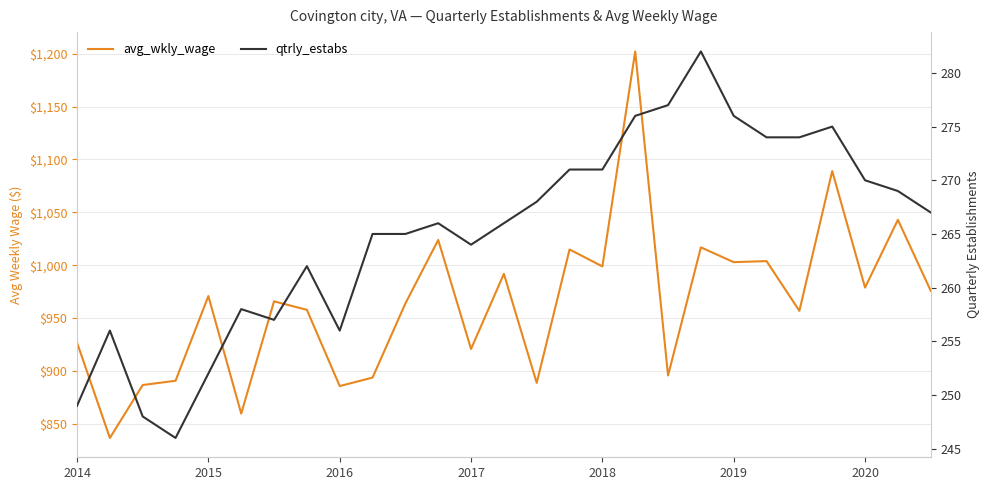

What is the difference between the avg_wkly_wage values at 12 and 26?

55